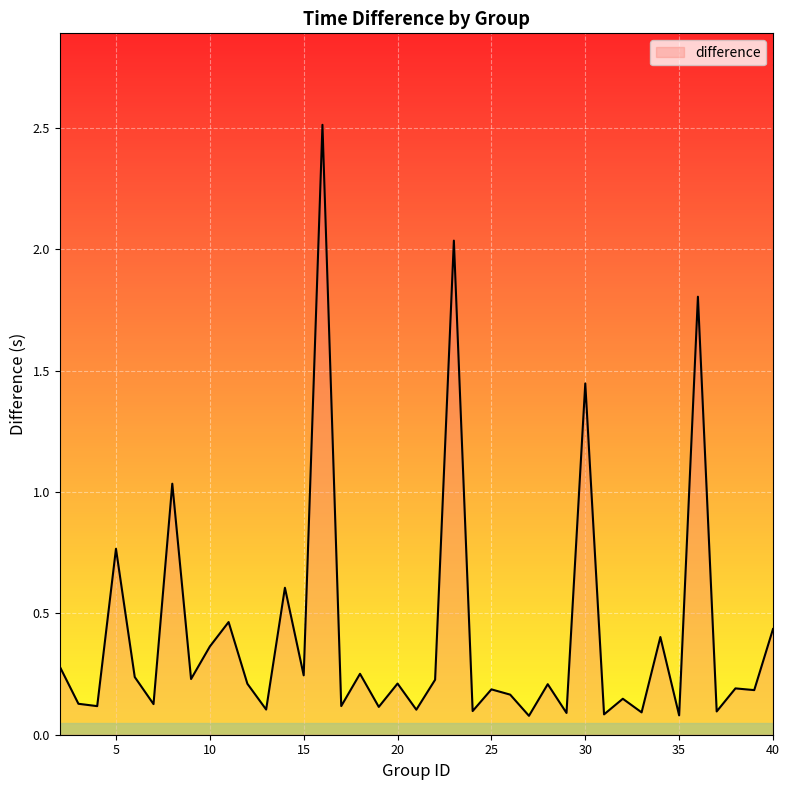

What is the difference between the maximum and minimum values?

2.4